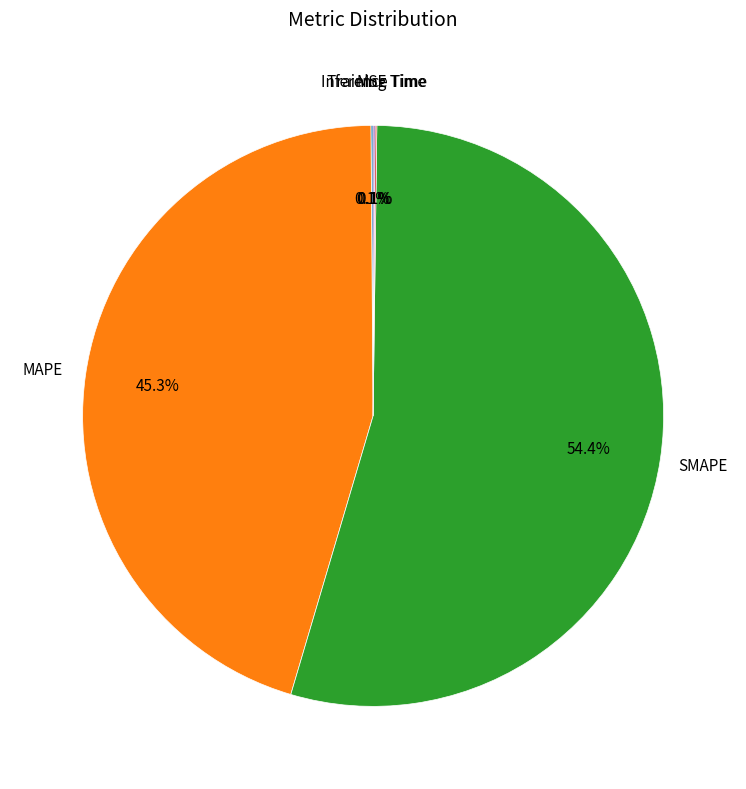

Is there a majority slice in this chart?

Yes